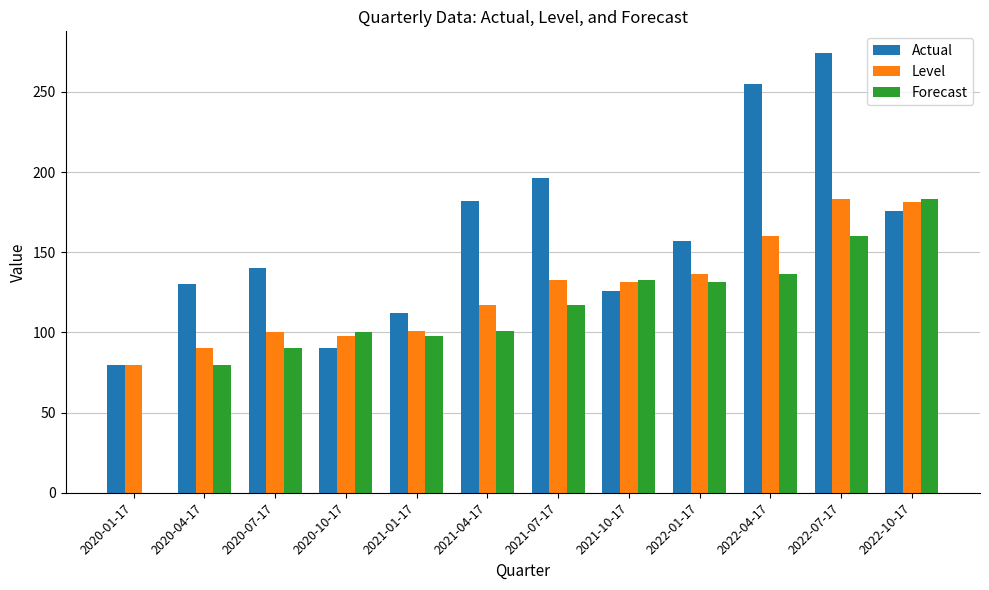

What is the difference between the Forecast values at 2021-01-17 and 2021-07-17?

19.0